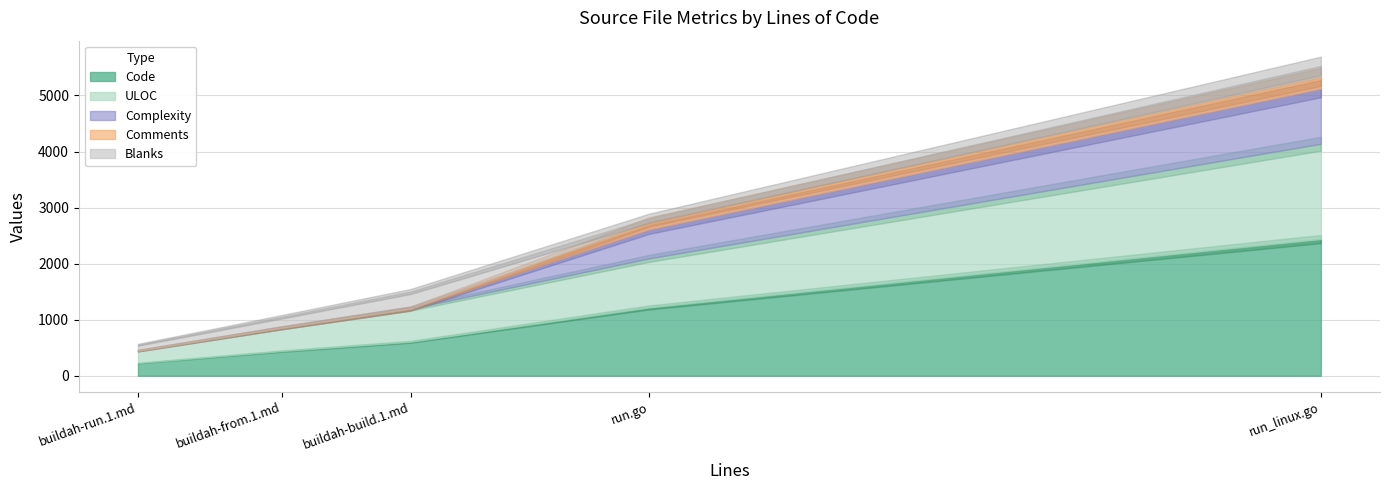

The value of ULOC at buildah-build.1.md is 351. True or false?

False